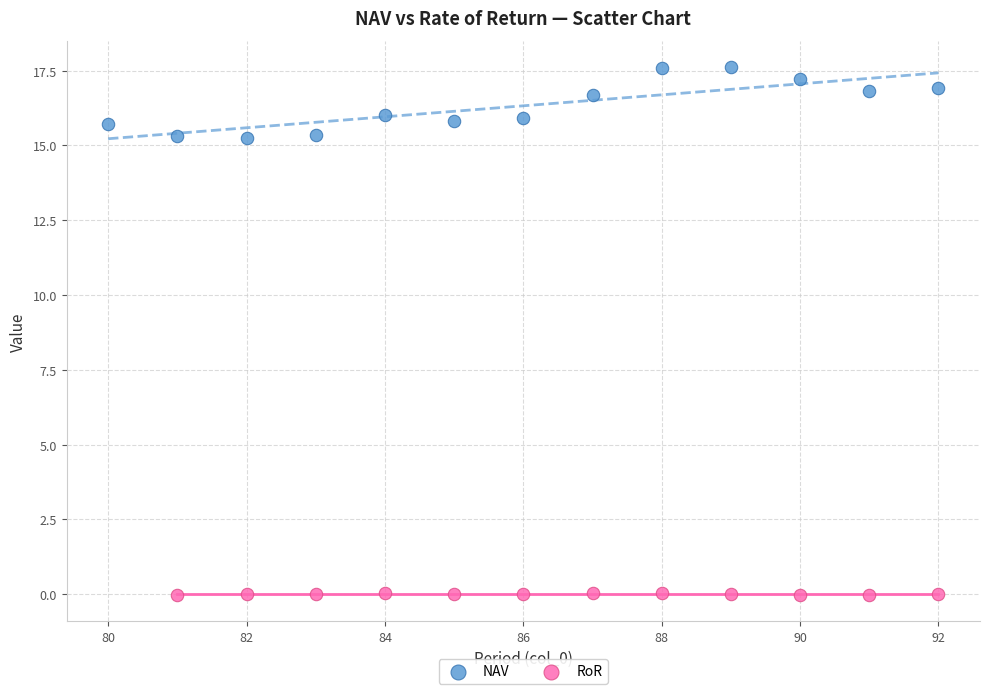

Which series has the largest Y range (max minus min)?

NAV